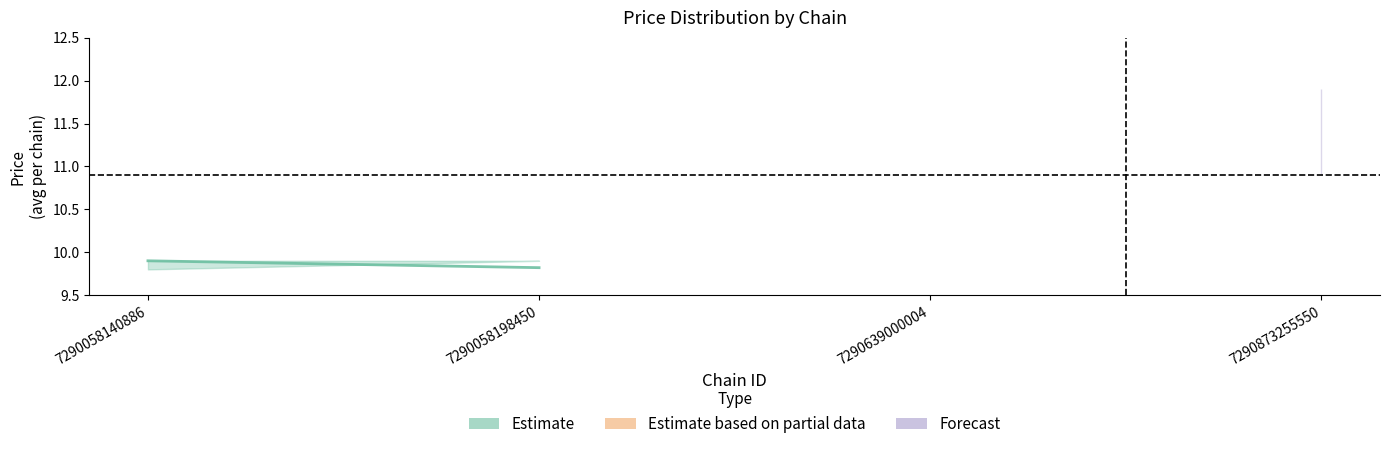

At how many categories does at least one series exceed 5?

4